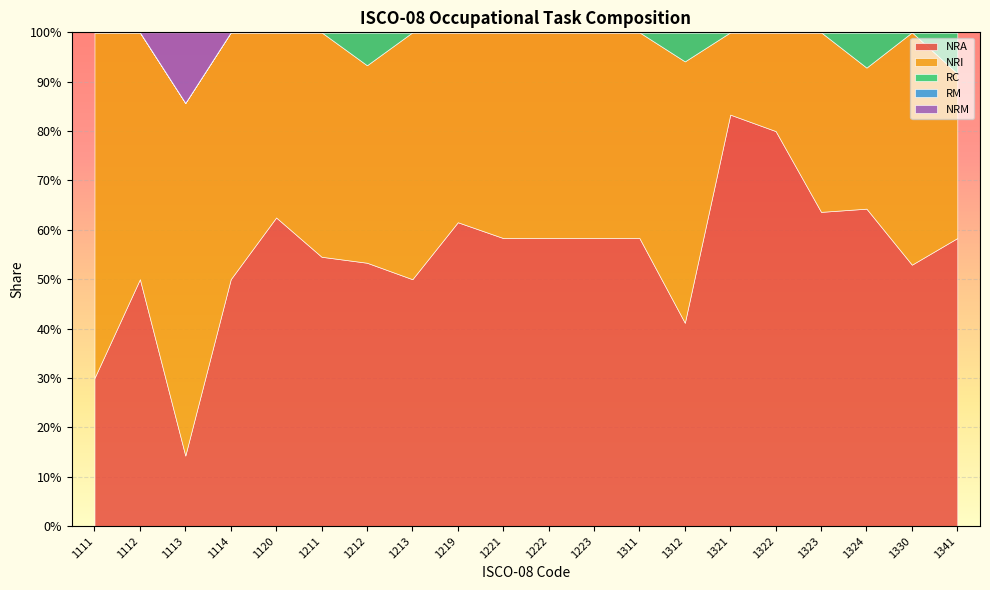

Where is RM nearest to the value 0?

1111